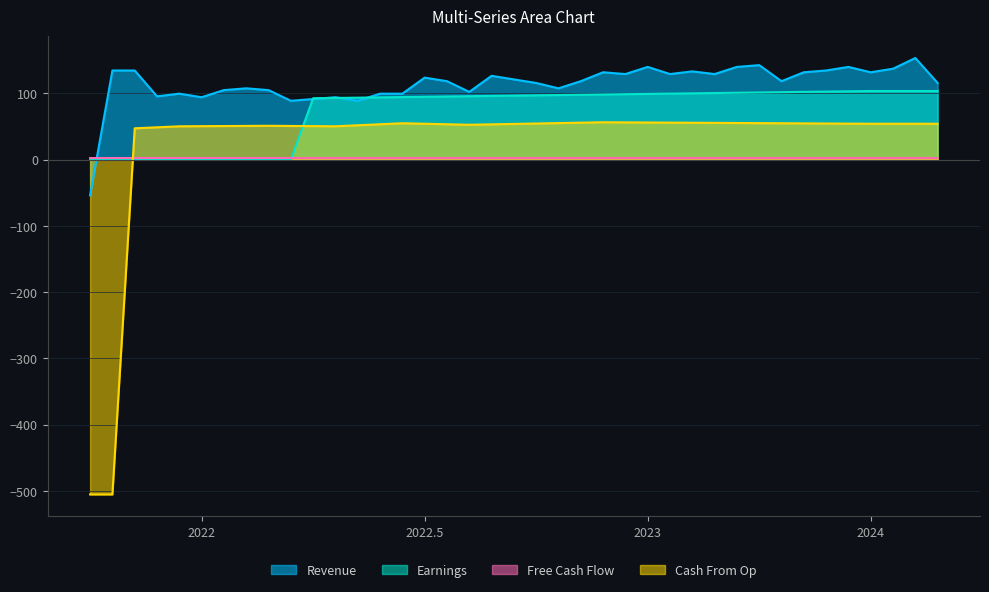

What is the spread (max minus min) of values at 28?

98.1